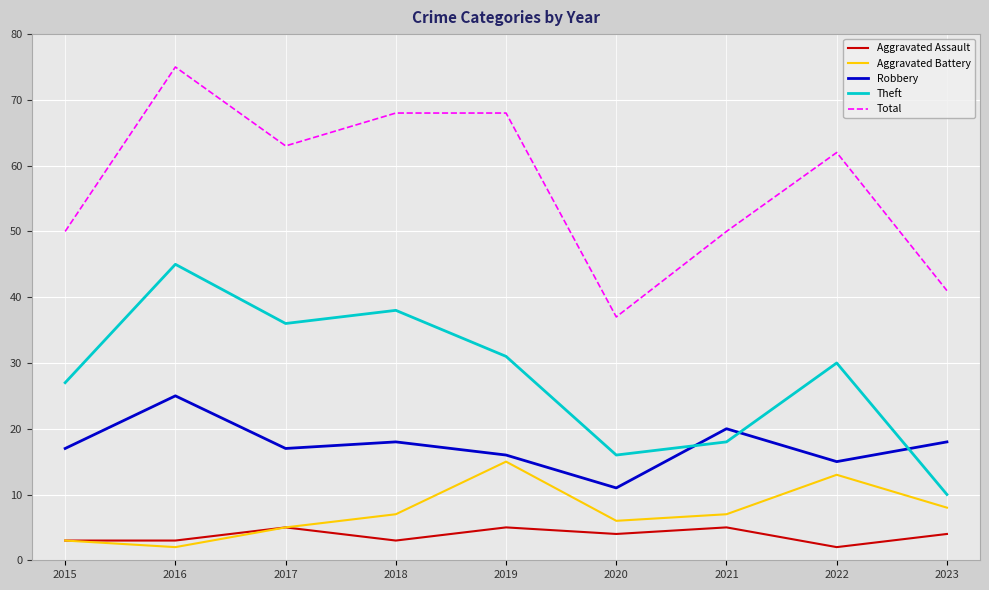

Read the Total value at 2016, to the nearest 10.

80